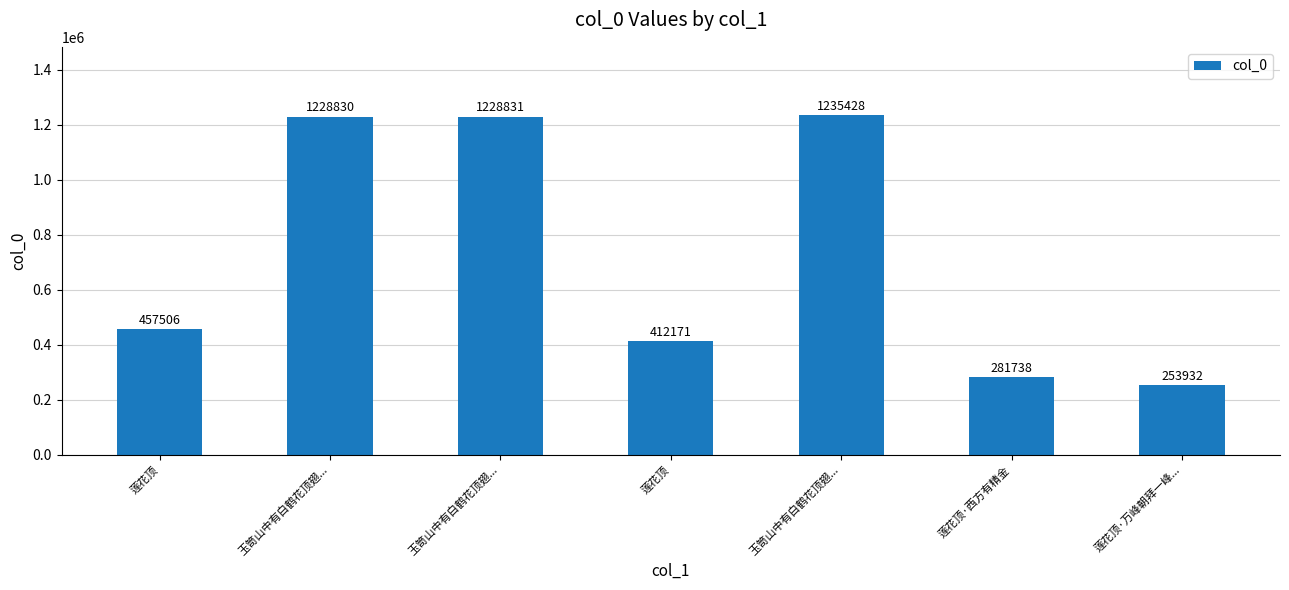

Are the bars horizontal?

No